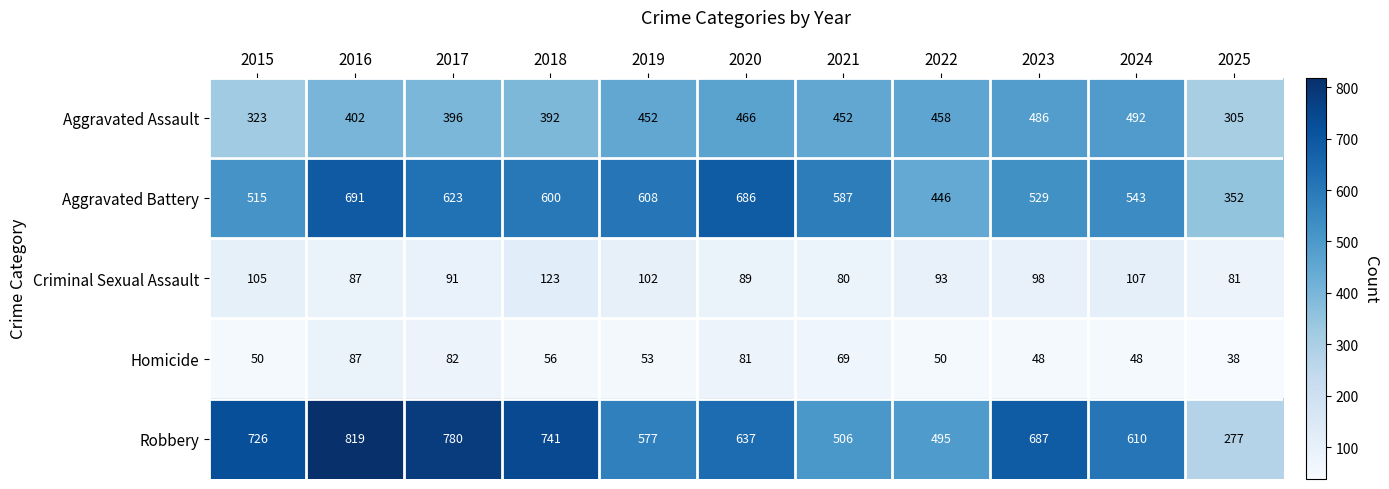

Which series has the largest total across all categories?

Robbery